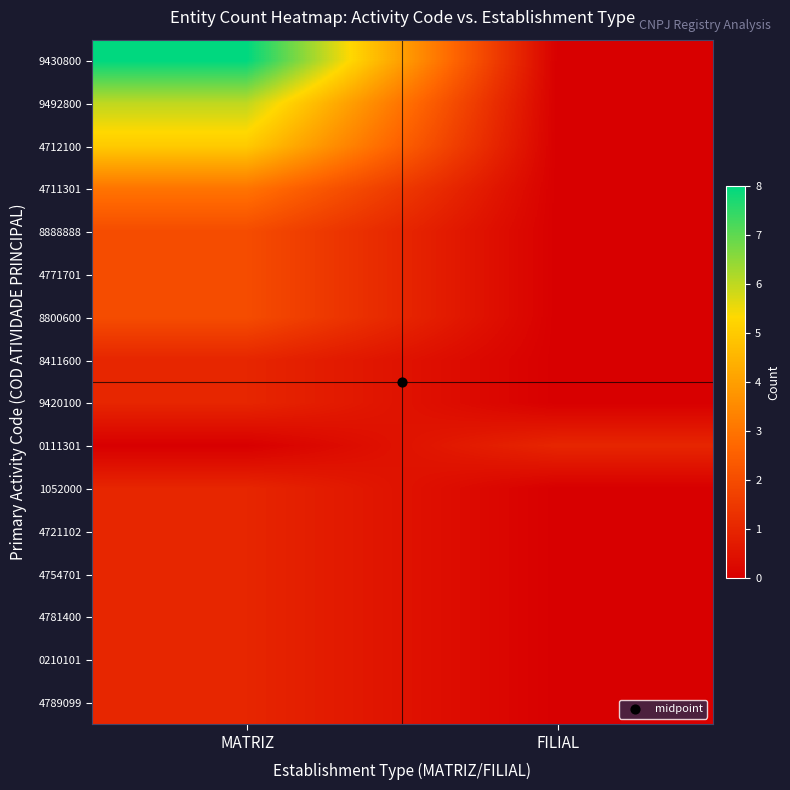

At how many categories does at least one series exceed 7?

1